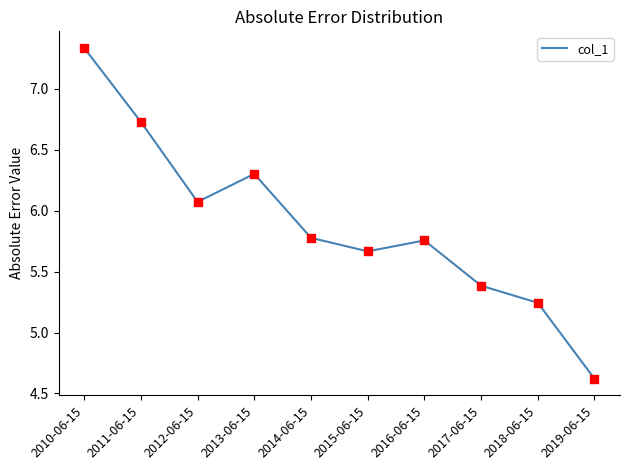

What is the ratio of the value at 2018-06-15 to the value at 2015-06-15?

0.9